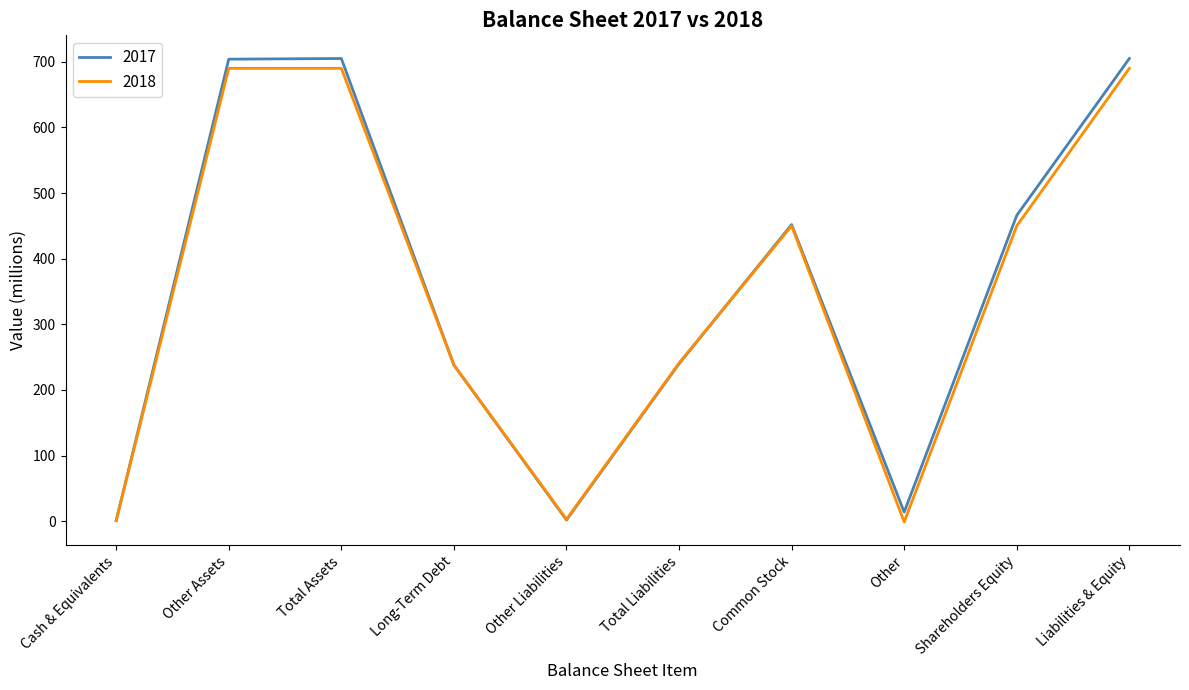

What is the maximum value shown in the chart?

705